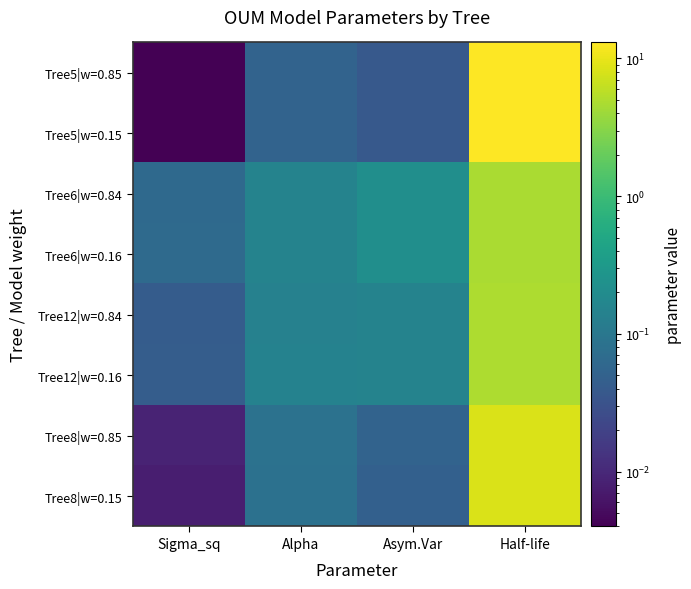

At which category is the sum across all series the highest?

Half-life